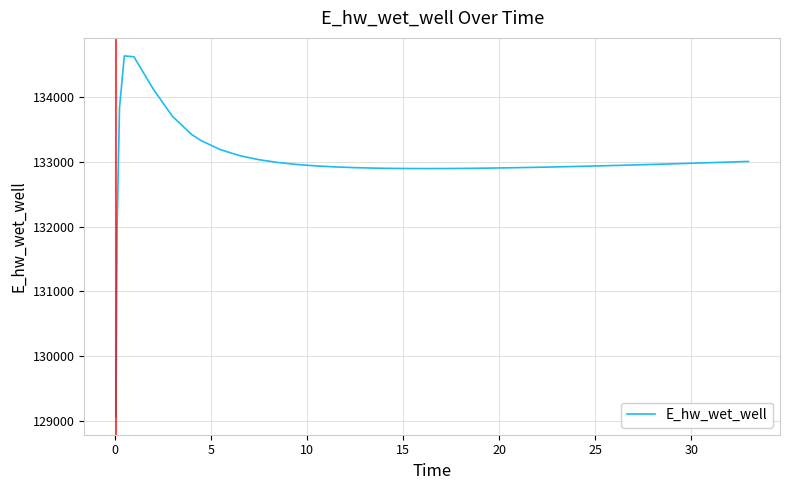

What is the difference between the maximum and second lowest values?

2658.0